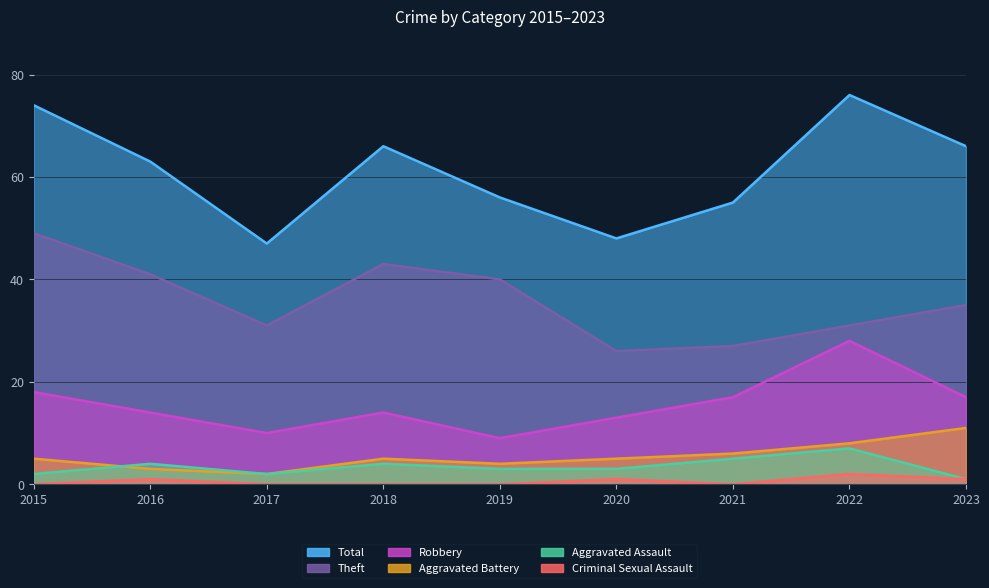

What is the sum of all Robbery values?

140